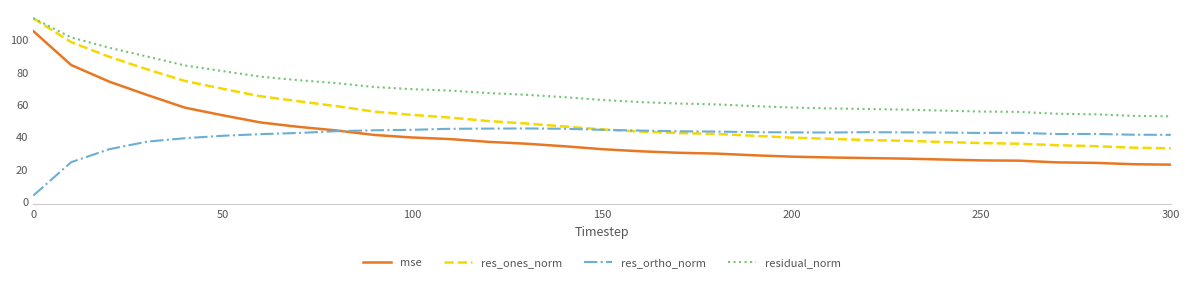

What is the average value of the res_ones_norm series?

52.4